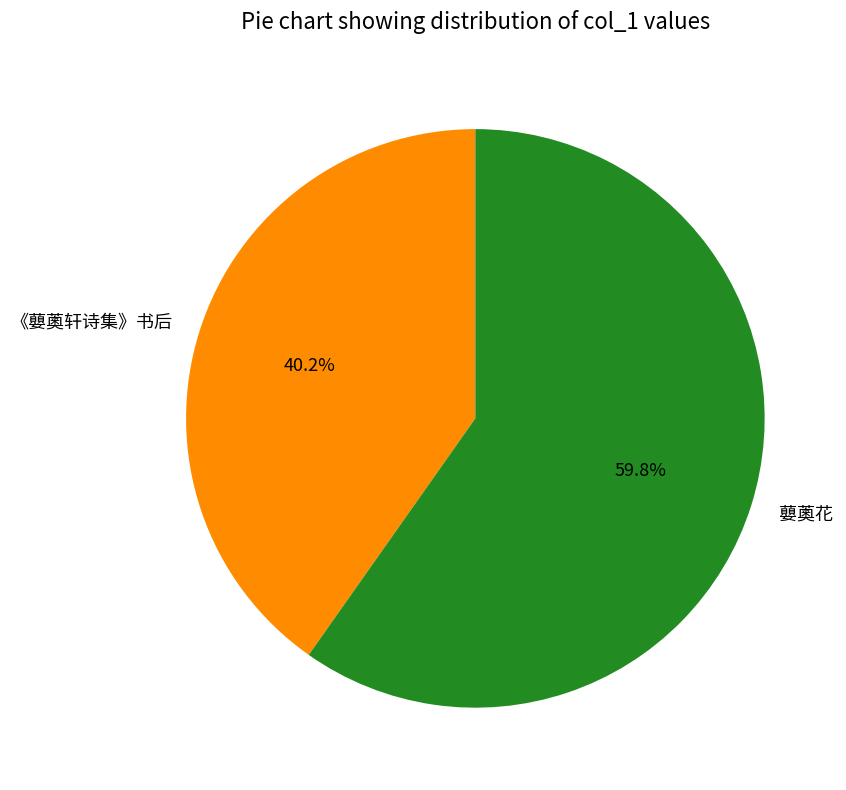

Rank the categories by value from lowest to highest.

《蘡薁轩诗集》书后, 蘡薁花